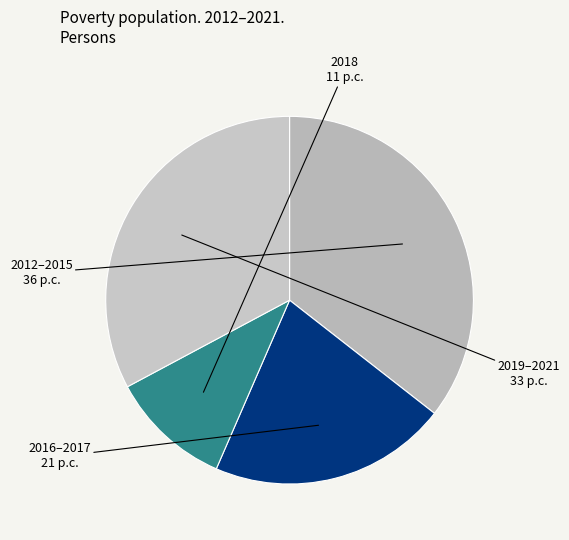

Count the number of slices in the pie.

4